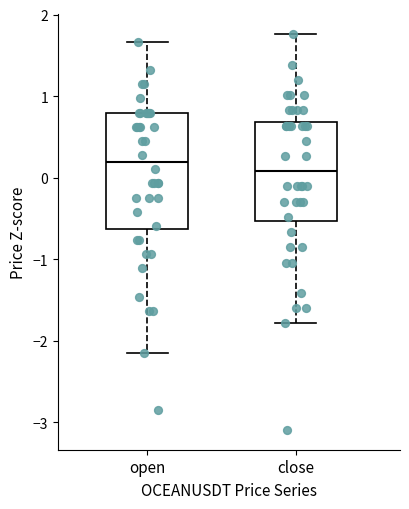

Which box has the lowest median line?

close